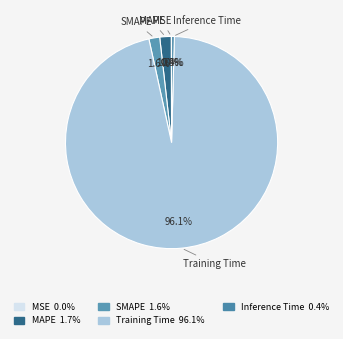

To the nearest percent, what is the combined percentage of SMAPE and MAPE?

3%